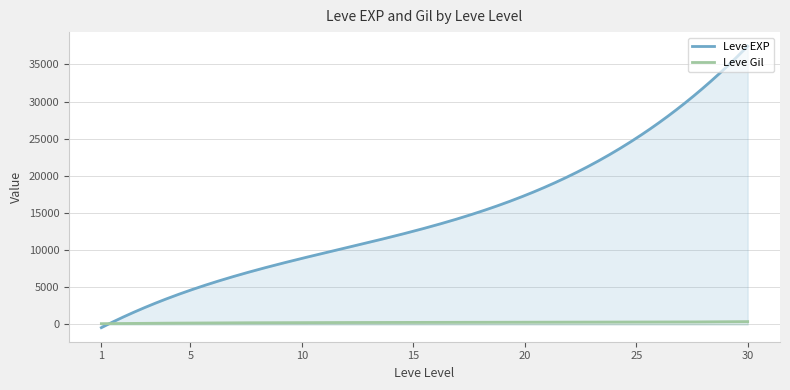

True or false: Leve EXP and Leve Gil intersect in this chart.

True